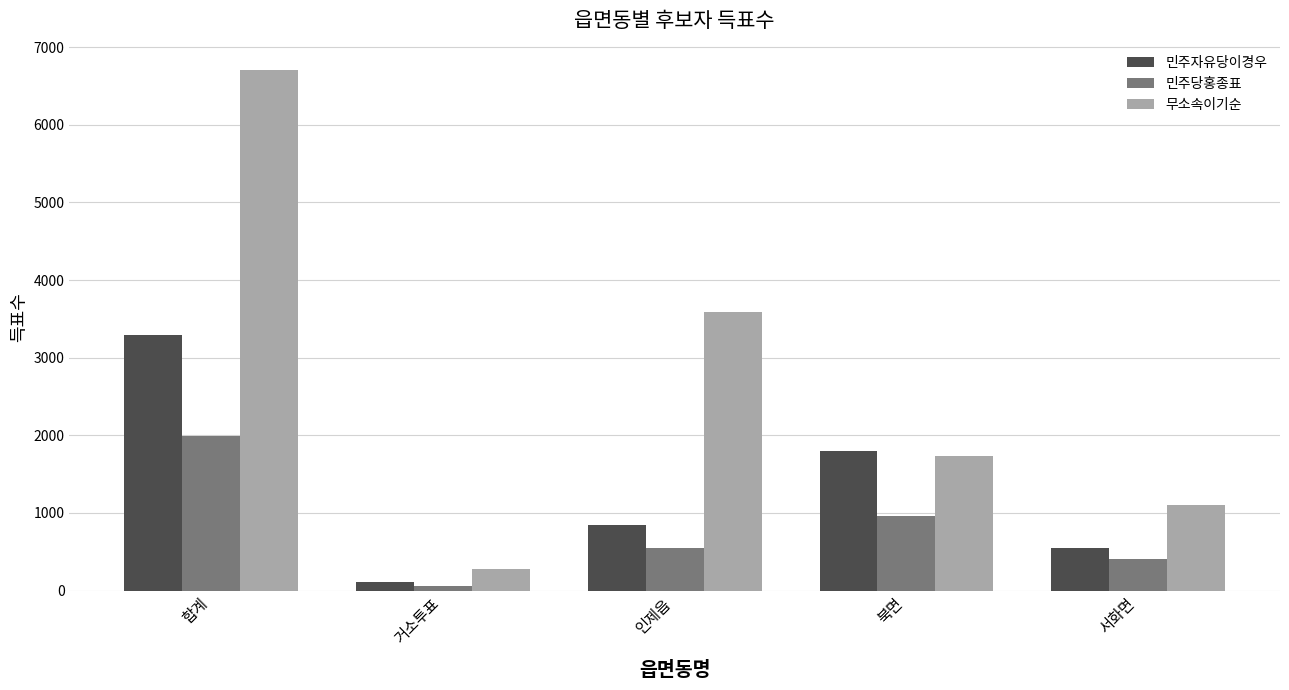

Is the value of 민주자유당이경우 at 인제읍 greater than the value of 민주당홍종표 at 합계?

No